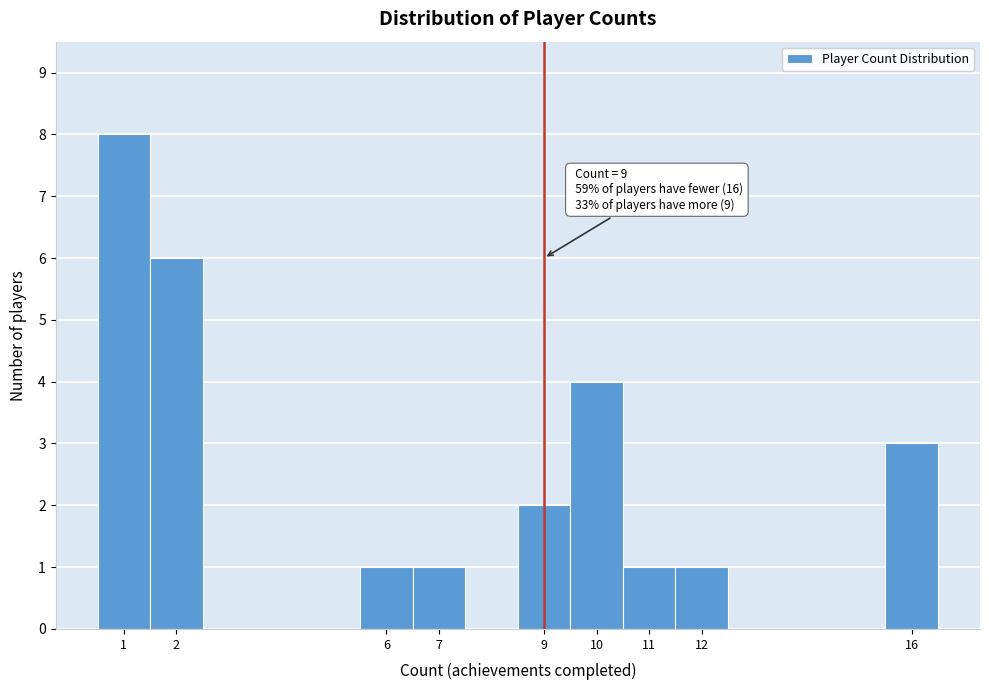

Over which range of the x-axis is the bar tallest?

0.5 to 1.5